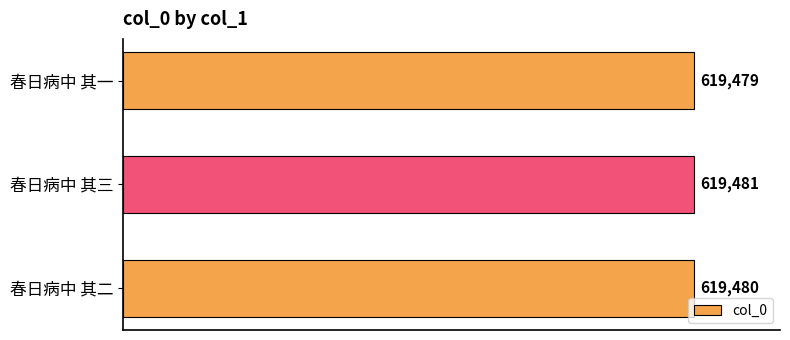

How many data points are less than 619480?

1